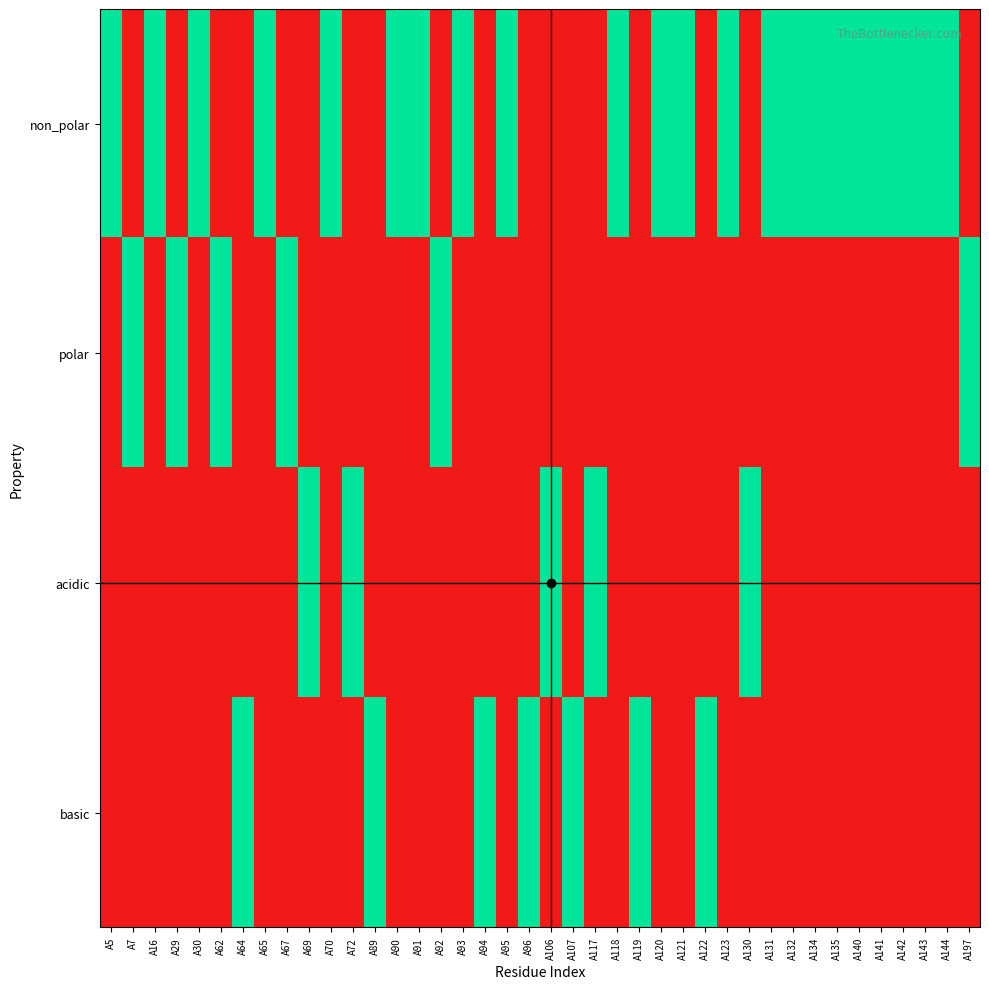

Which series has the largest range (max minus min)?

non_polar